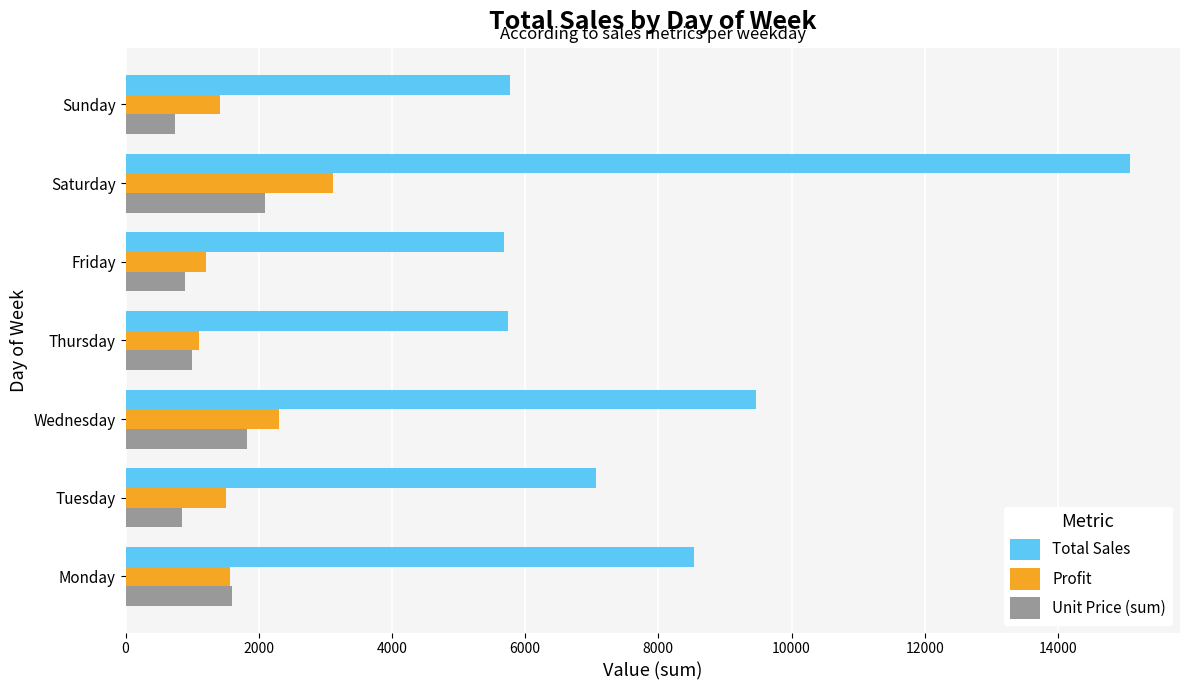

What are all the series names shown in the legend?

Total Sales, Profit, Unit Price (sum)